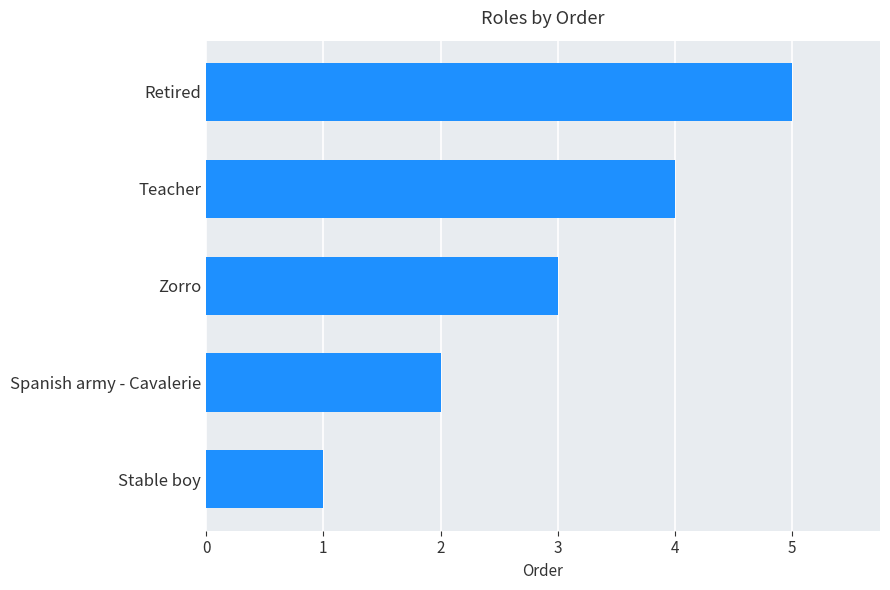

Rank the categories by value from highest to lowest.

Retired, Teacher, Zorro, Spanish army - Cavalerie, Stable boy